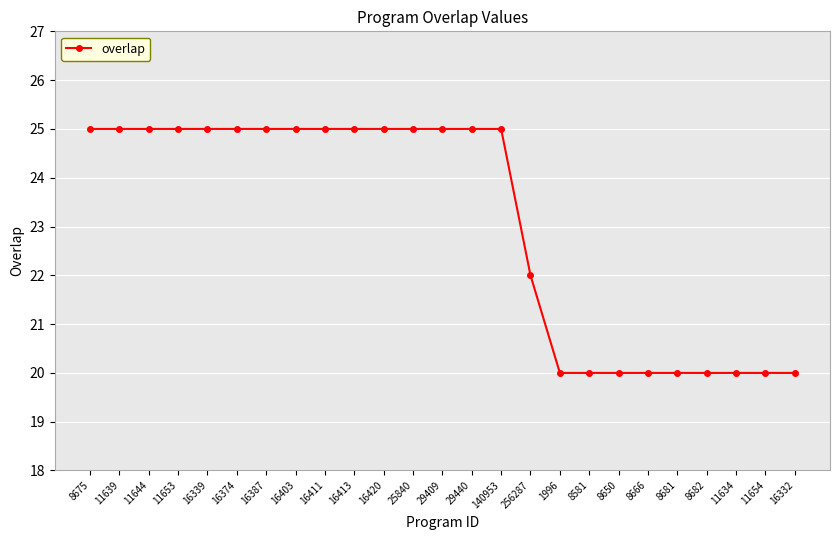

Read the value at 16420.

25